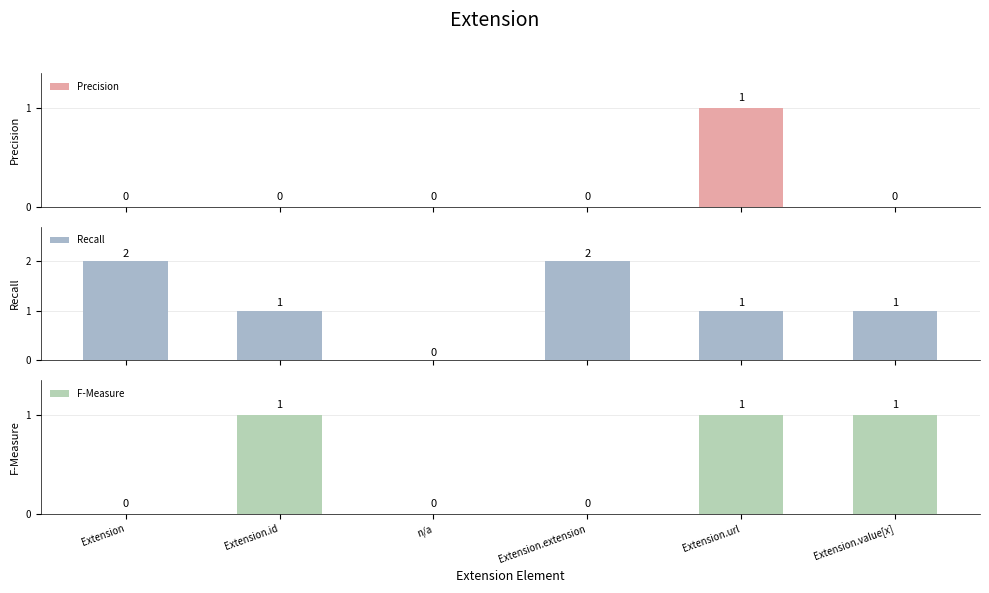

Which series changed the most between Extension and n/a?

Recall